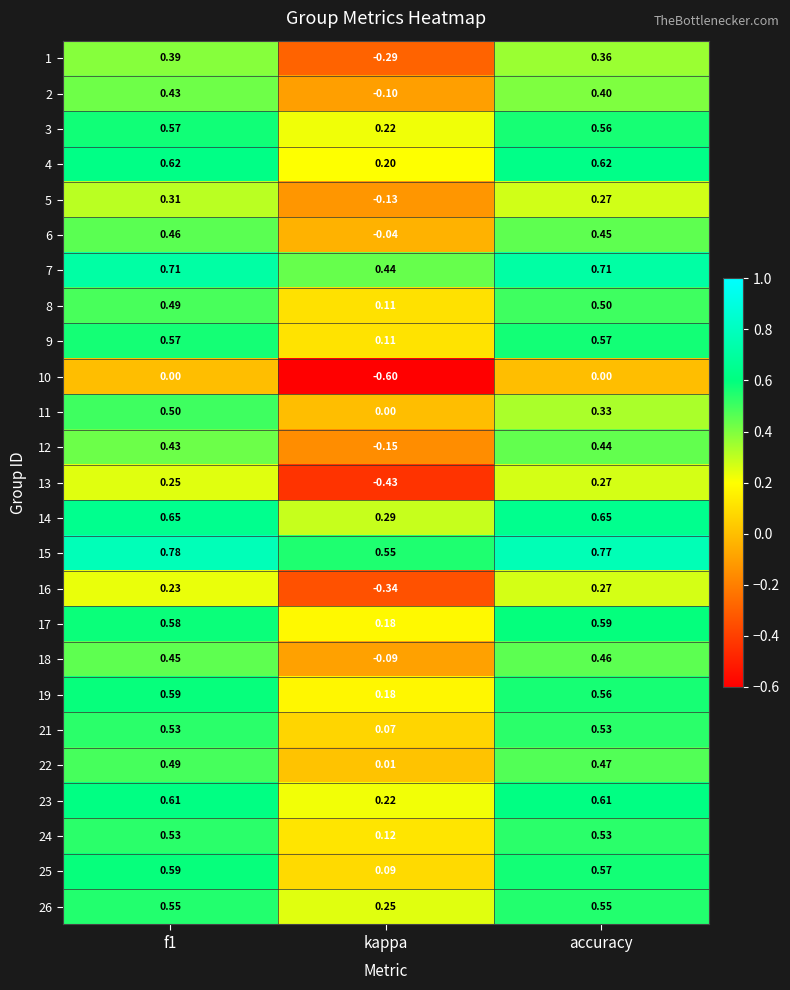

Which category has the lowest value across all series?

kappa